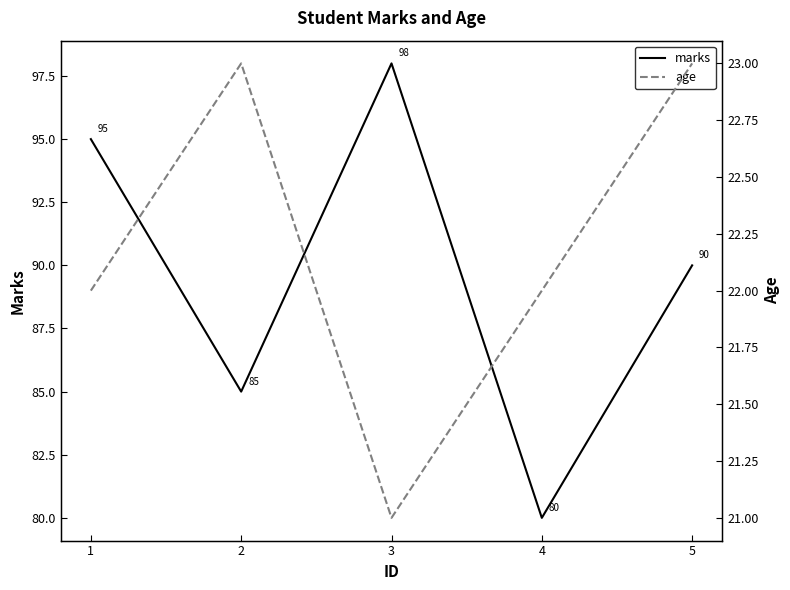

Reading left to right, what are all the values shown in this chart?

marks: 1=95	2=85	3=98	4=80	5=90
age: 1=22	2=23	3=21	4=22	5=23